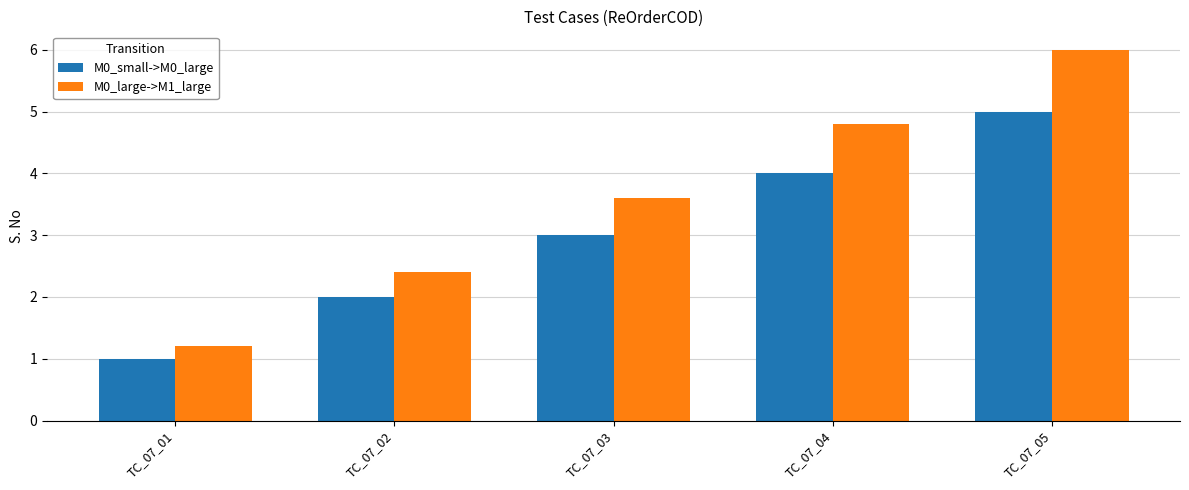

How many values in the M0_large->M1_large series exceed 3?

3